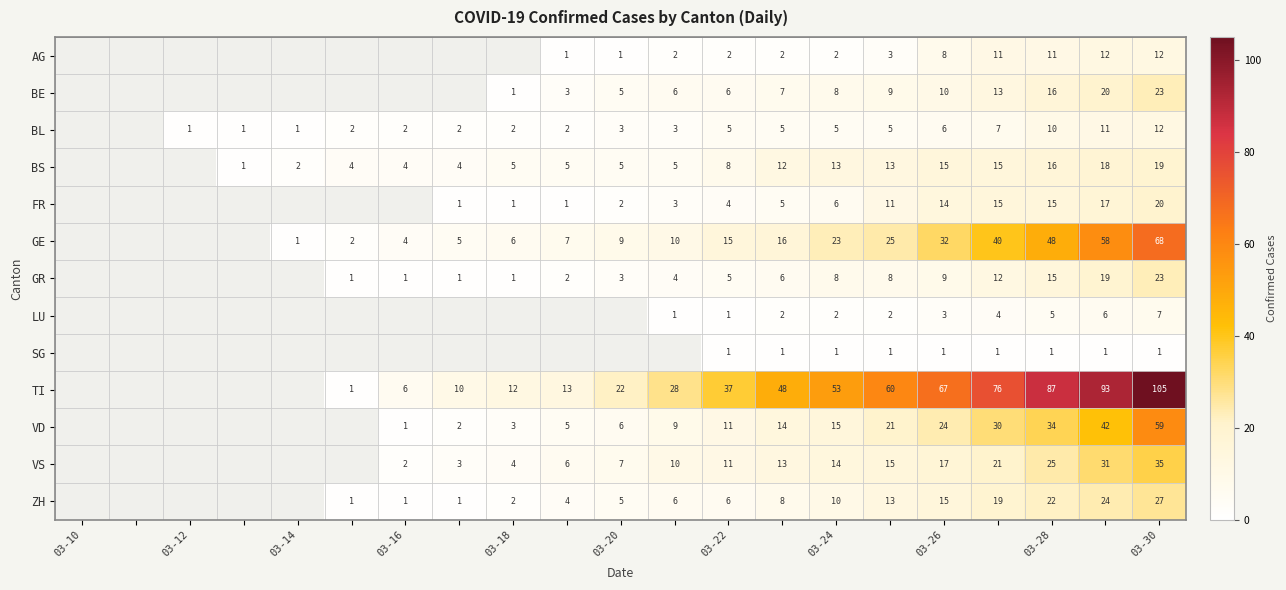

What is the total value across all series at 03-24?

160